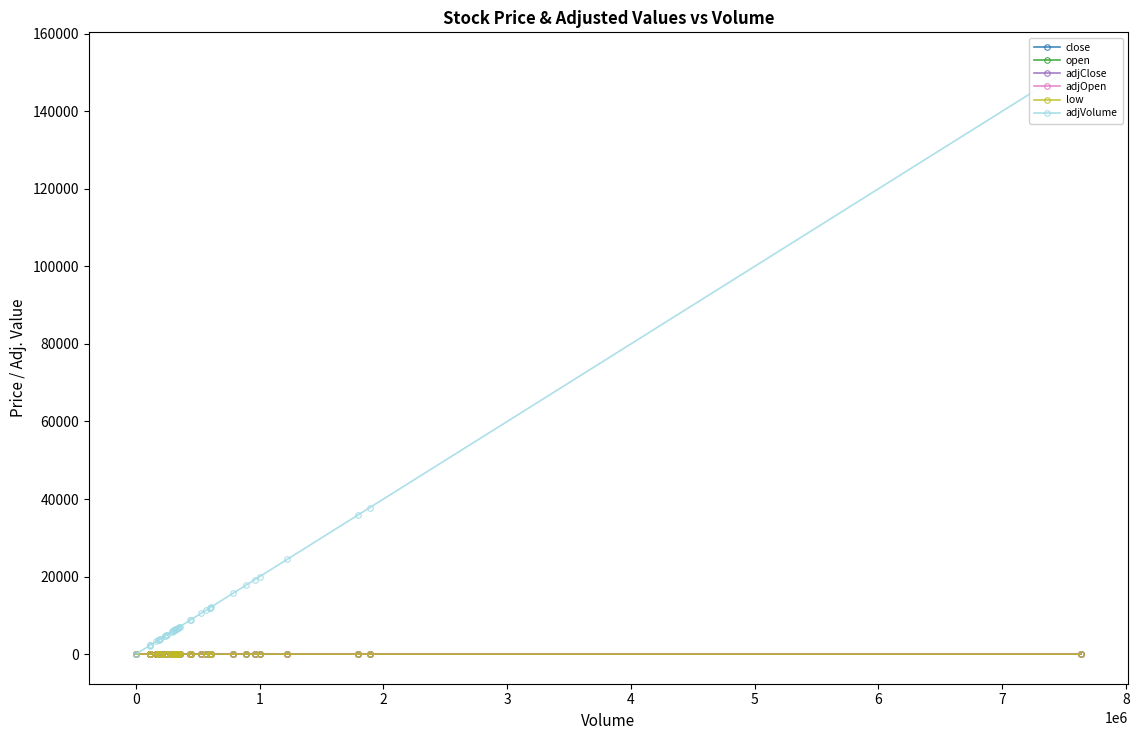

What is the lowest value of the adjClose series?

5.3